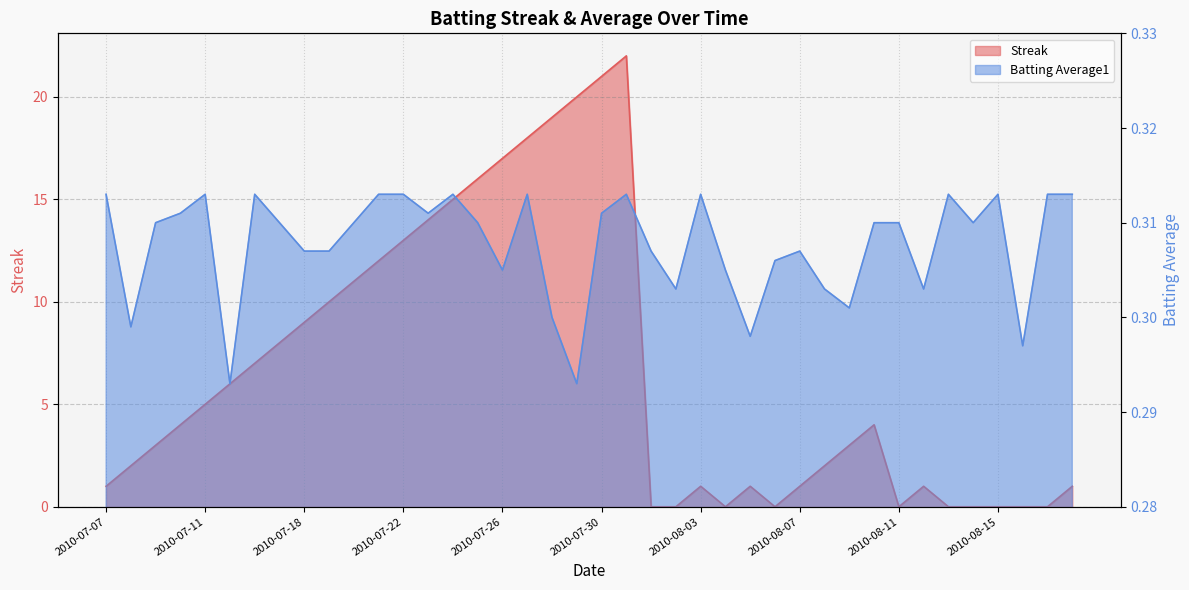

What is the sum of the Batting Average1 values at 2010-07-16 and 2010-08-01?

0.6